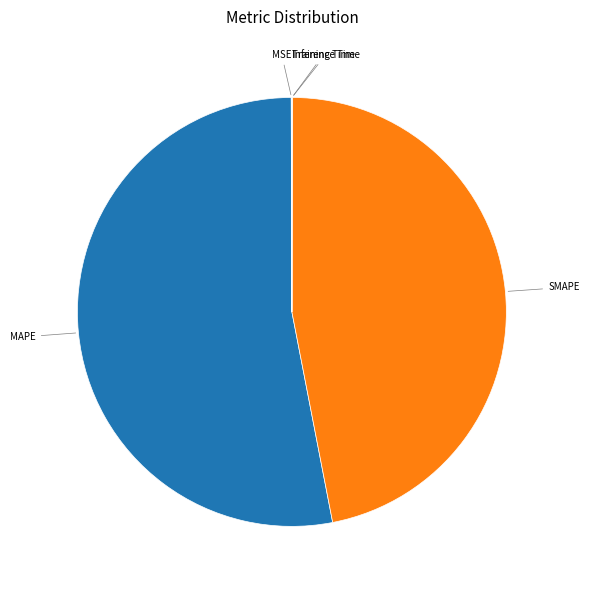

Does any single category account for the majority?

Yes